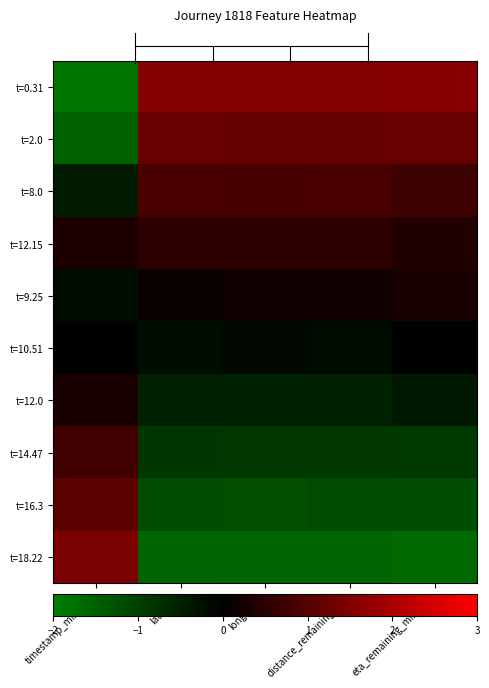

Count the number of categories in the chart.

5